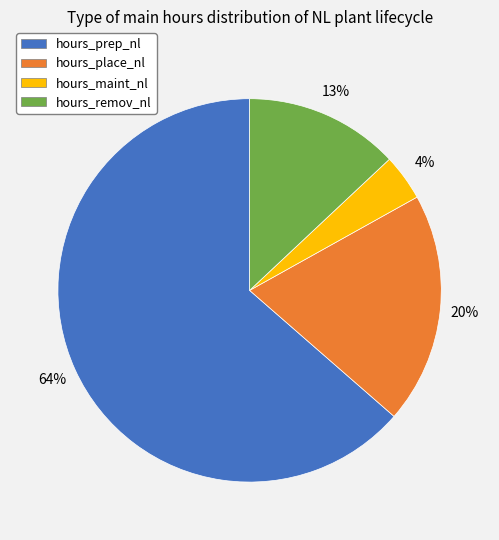

Do hours_prep_nl and hours_maint_nl together represent more than half of the pie?

Yes